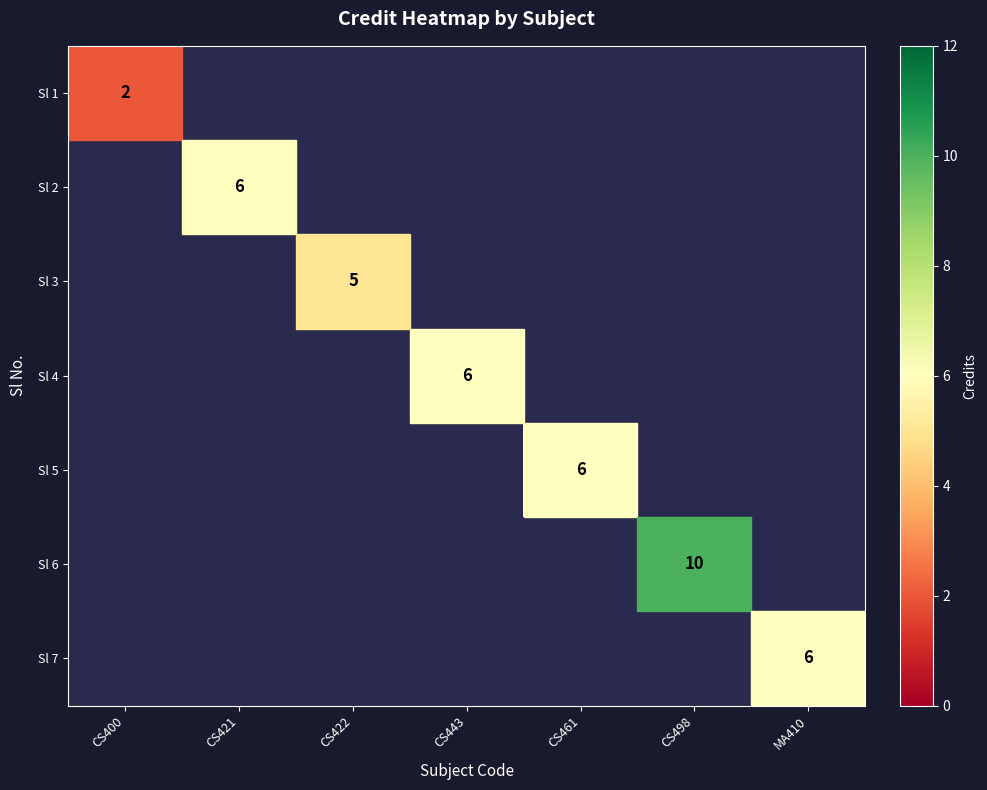

True or false: Sl 1 has a value of 2 at CS400.

True